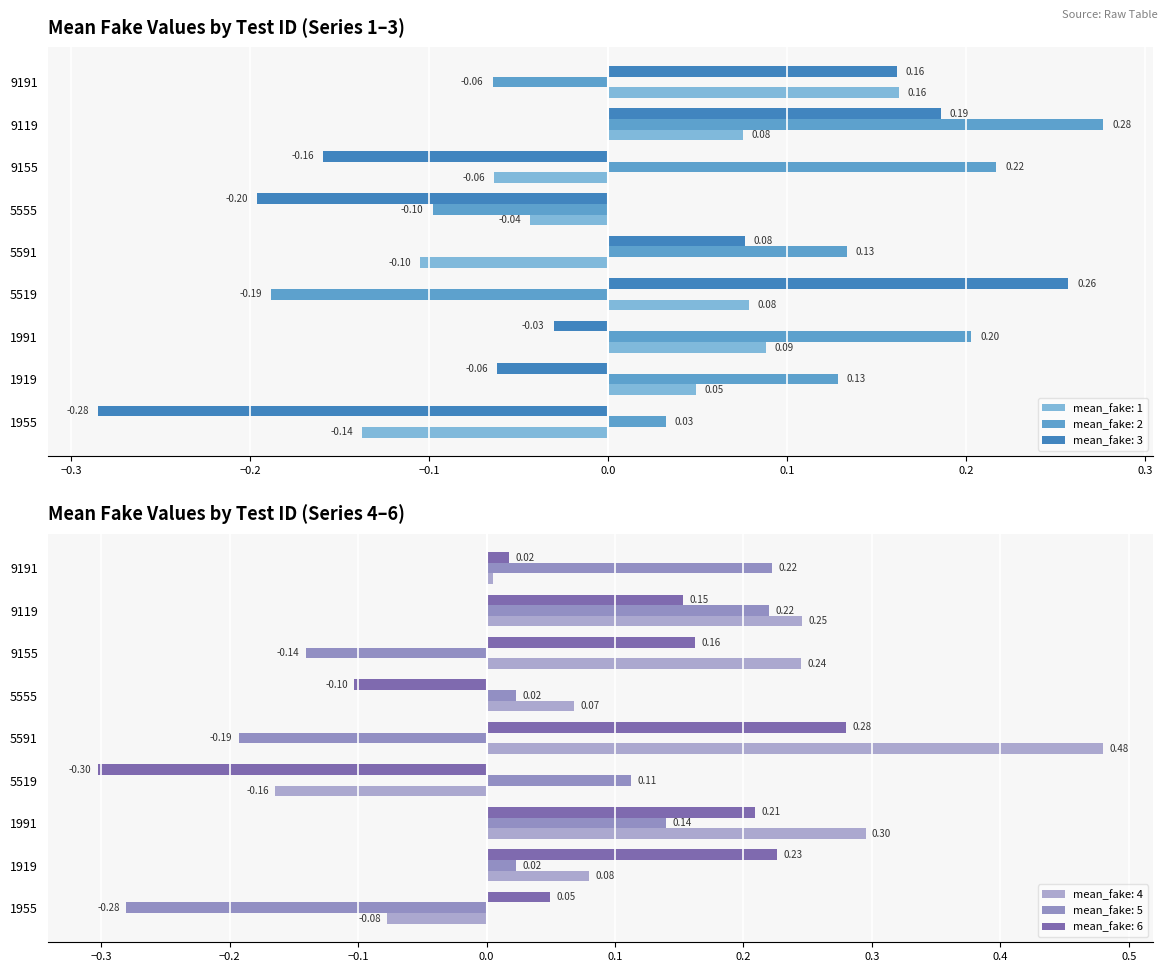

What is the label of the 6th bar from the left?

5555